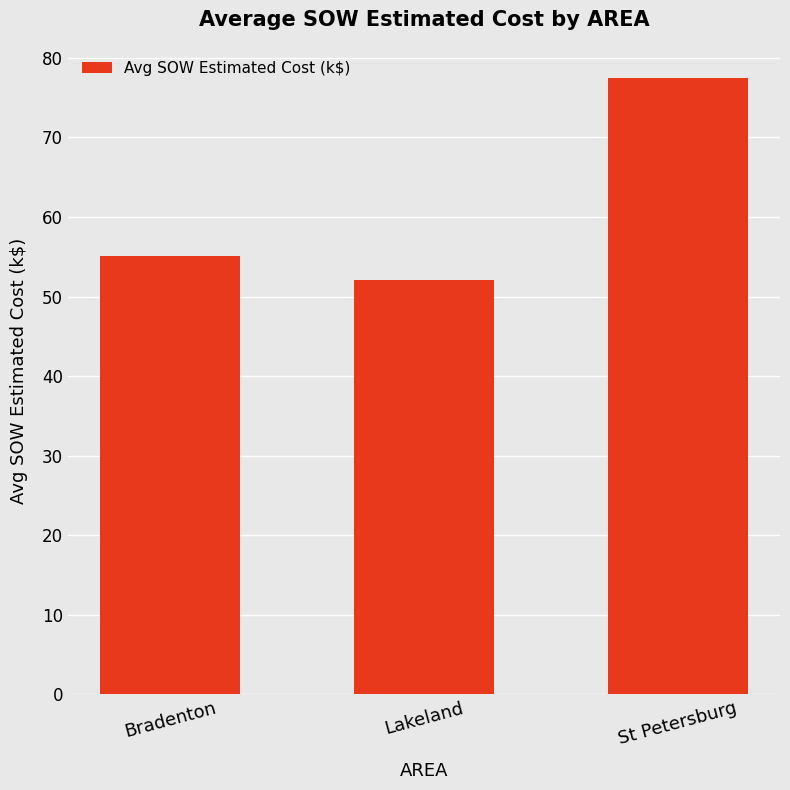

List the labels in order of value, largest first.

St Petersburg, Bradenton, Lakeland